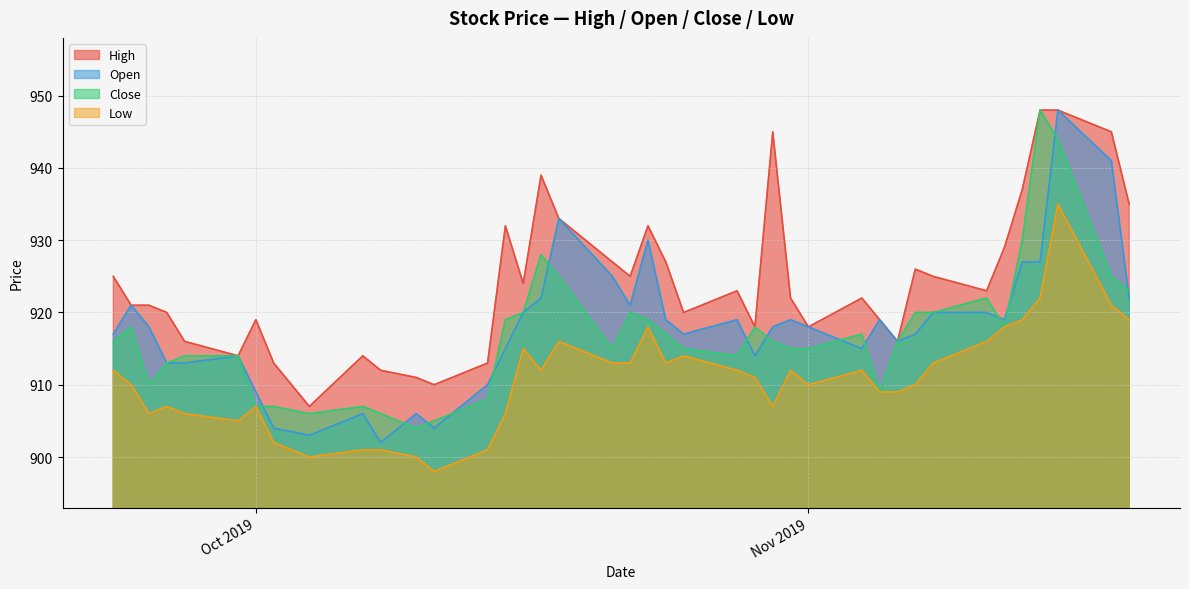

Where does the Open series first go above 918?

2019-09-24